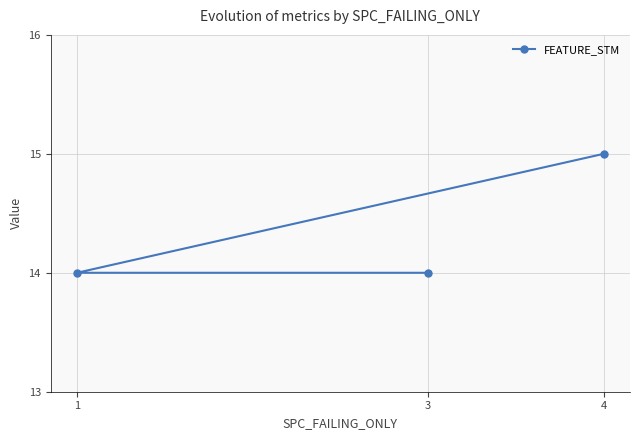

What is the value of the 3rd point from the left?

15